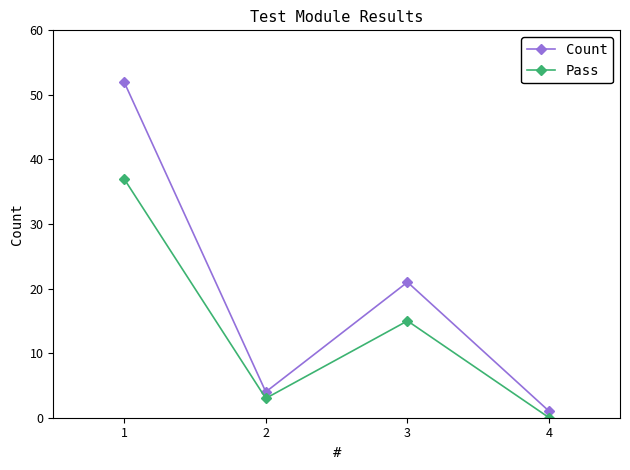

Which series has the widest spread of values?

Count